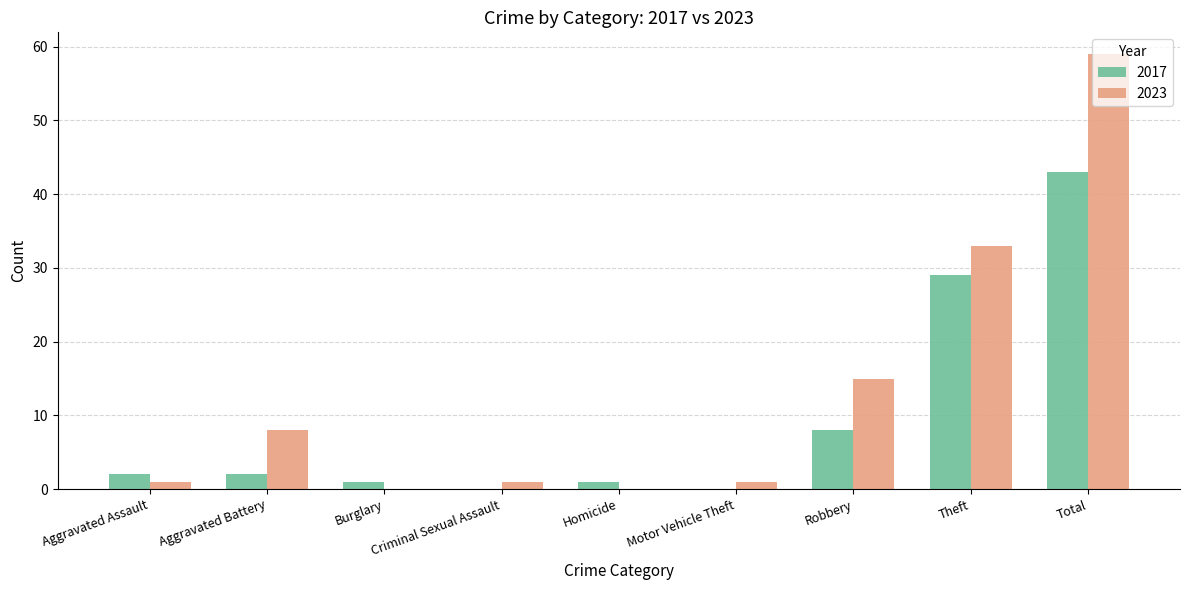

Where is 2017 nearest to the value 21?

Theft